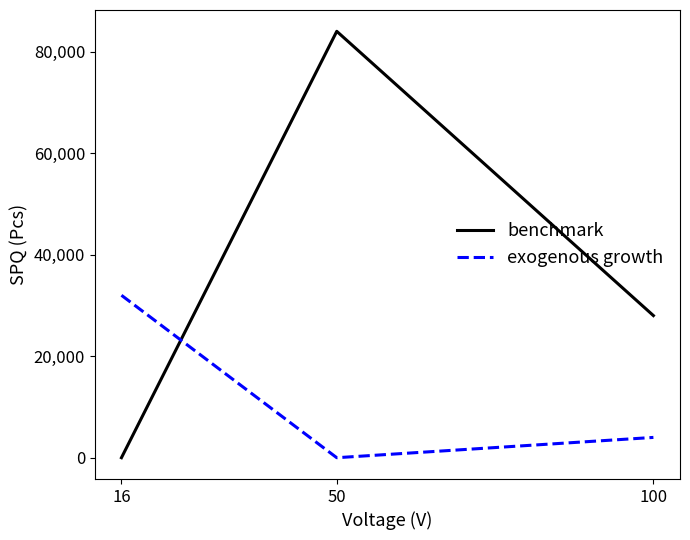

Rank the series by their average value, from lowest to highest.

exogenous growth, benchmark